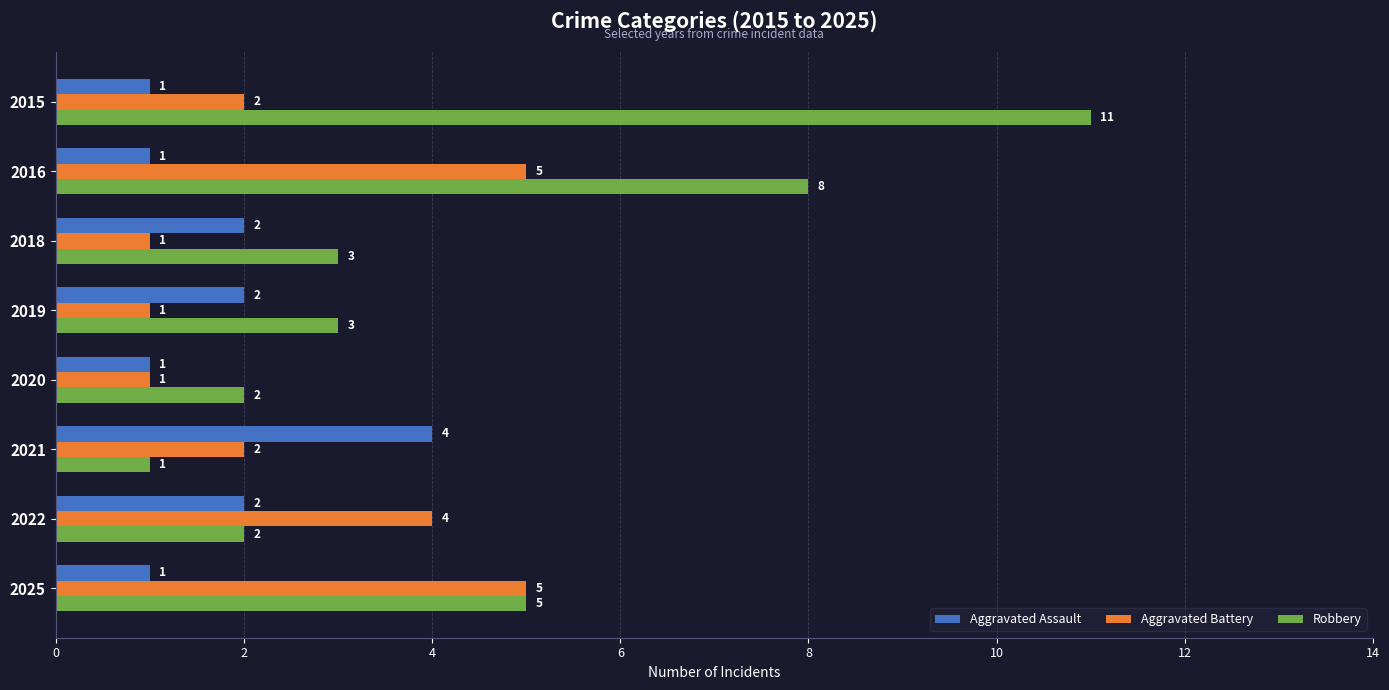

What are all the series names shown in the legend?

Aggravated Assault, Aggravated Battery, Robbery